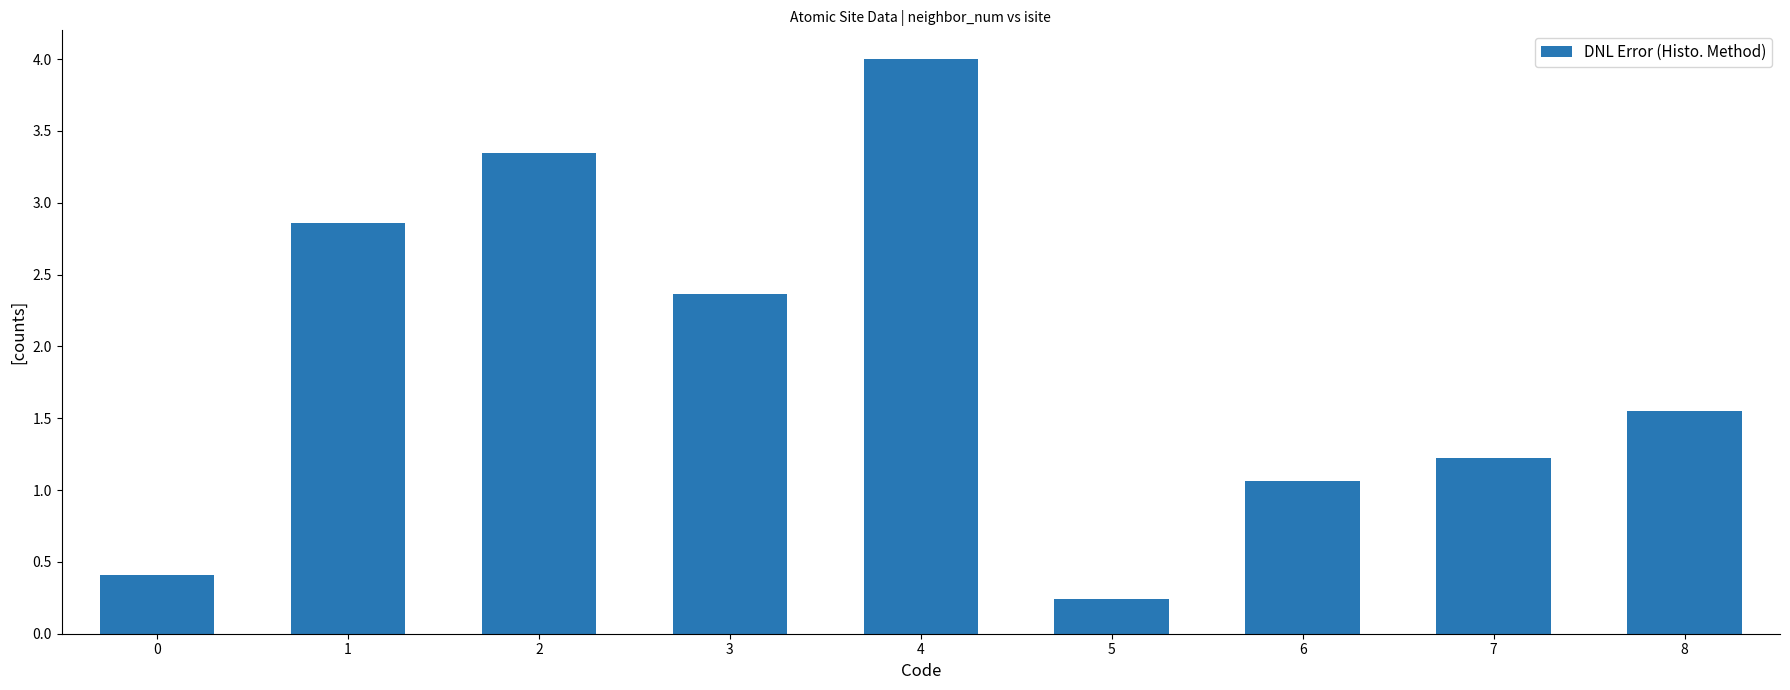

List the labels in order of value, largest first.

4, 2, 1, 3, 8, 7, 6, 0, 5